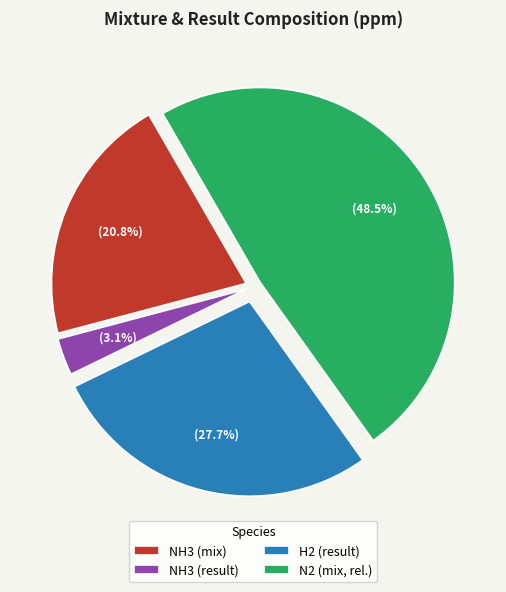

What percentage is the NH3 (mix) slice, to the nearest percent?

21%